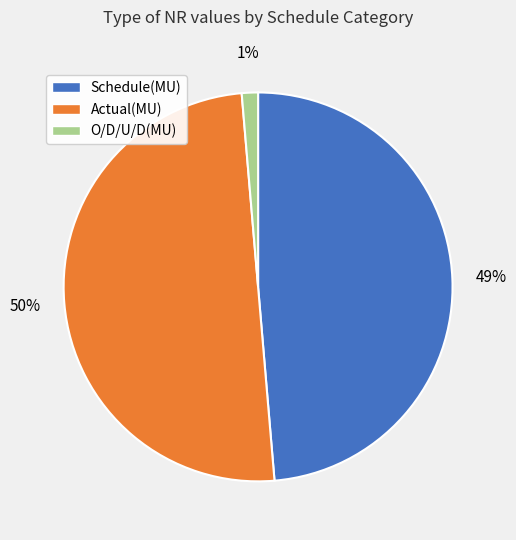

The Schedule(MU) slice represents 42% of the pie. True or false?

False